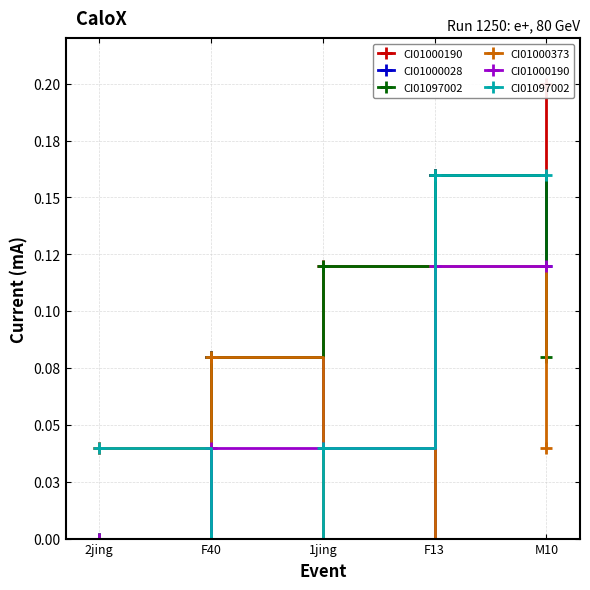

Count the CI01097002 values in the range 0 to 1.

5